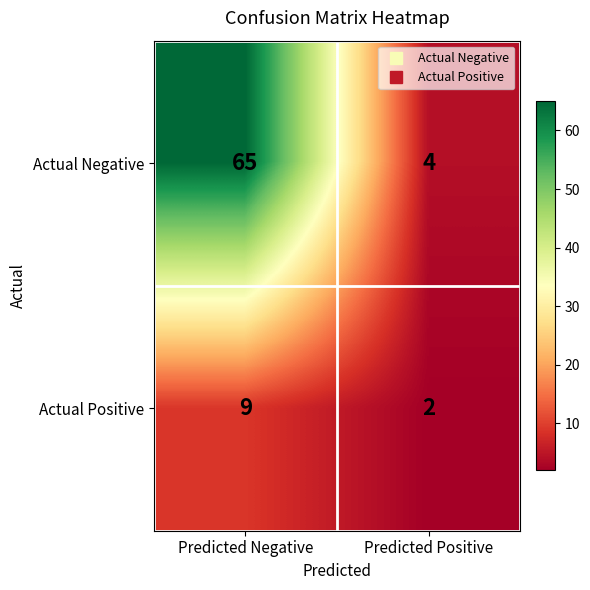

List the labels in order of Actual Positive value, smallest first.

Predicted Positive, Predicted Negative